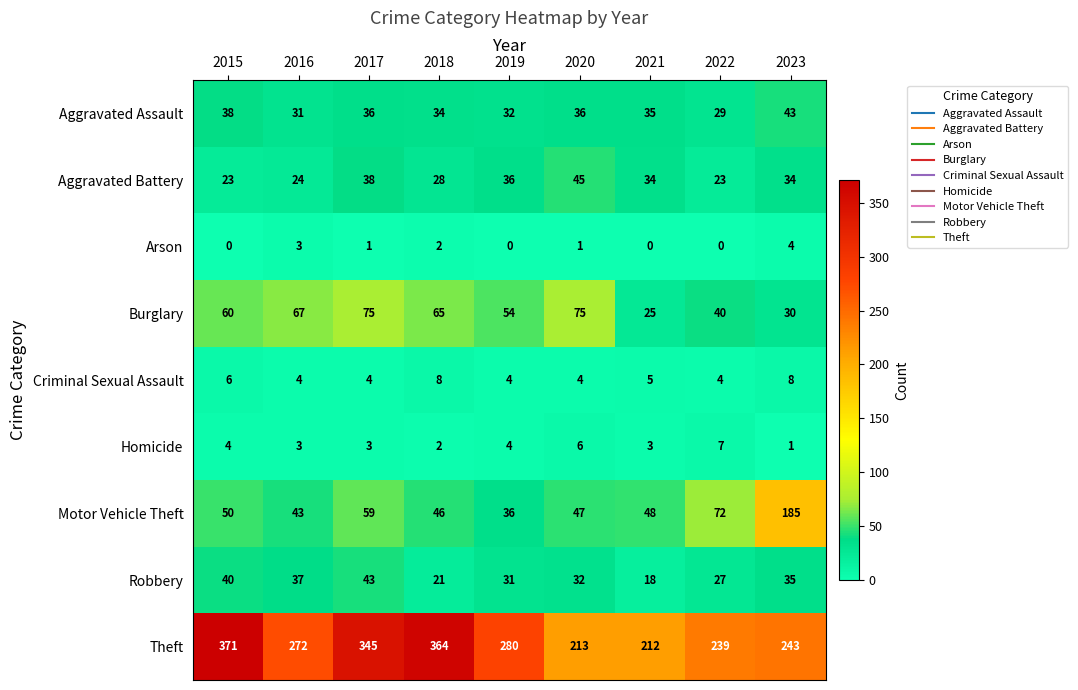

True or false: Aggravated Assault has a value of 34 at 2018.

True